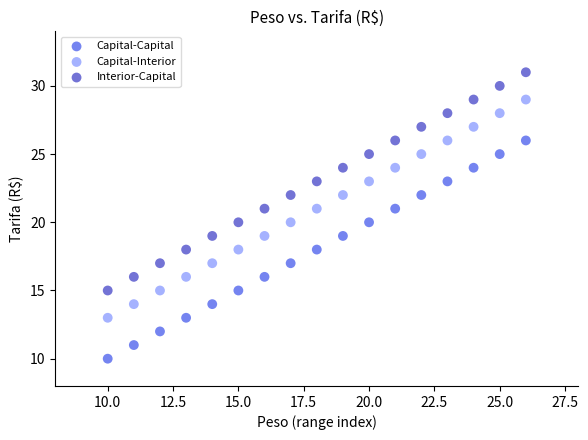

What are all the series names shown in the legend?

Capital-Capital, Capital-Interior, Interior-Capital